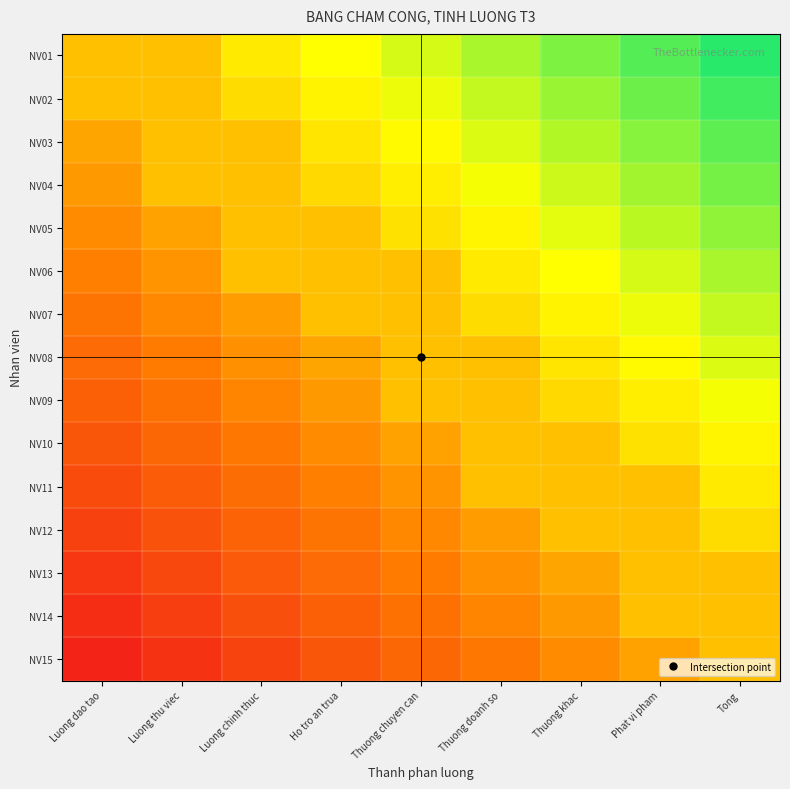

Which has a higher value, Thuong khac or Tong?

Tong